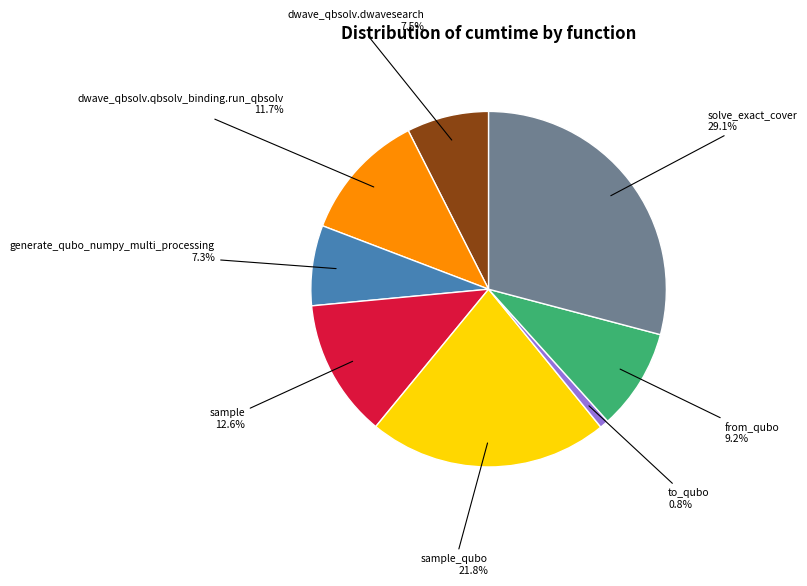

Does dwave_qbsolv.dwavesearch account for over 50% of the chart?

No